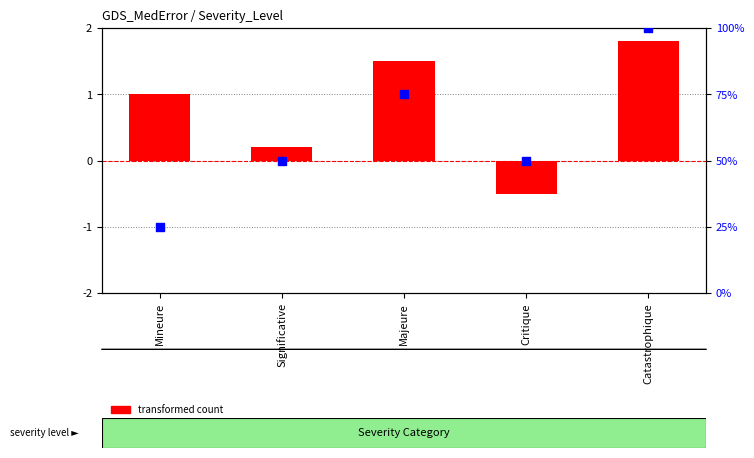

At which category is the sum across all series the highest?

Catastrophique